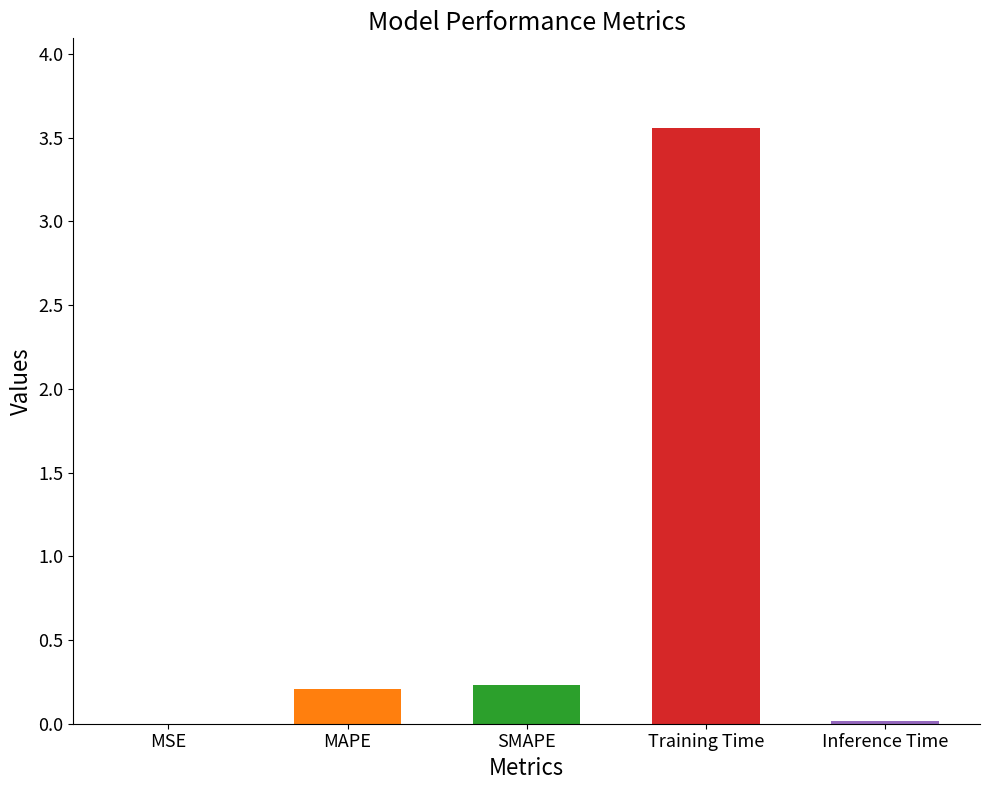

What is the sum of the values at Training Time and MAPE?

3.8